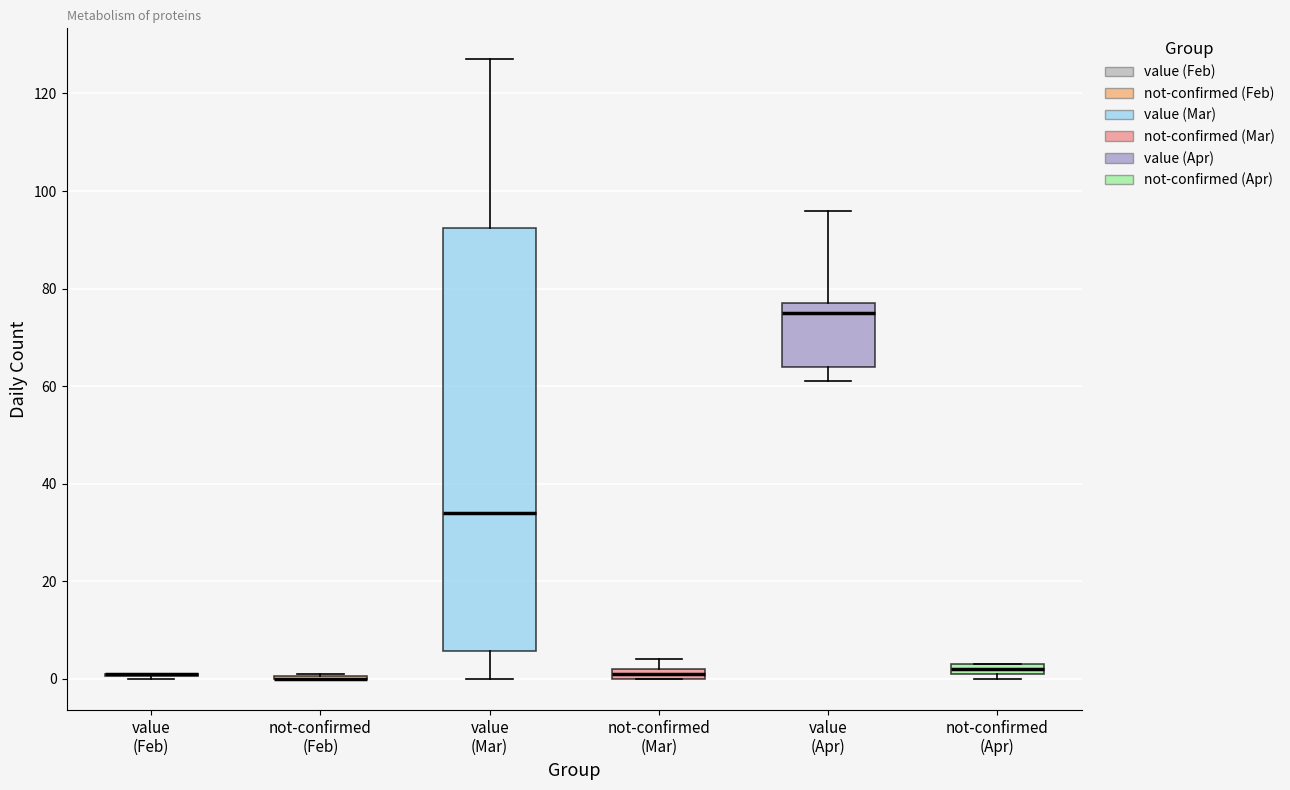

Which box is the tallest, from its lower edge to its upper edge?

value (Mar)